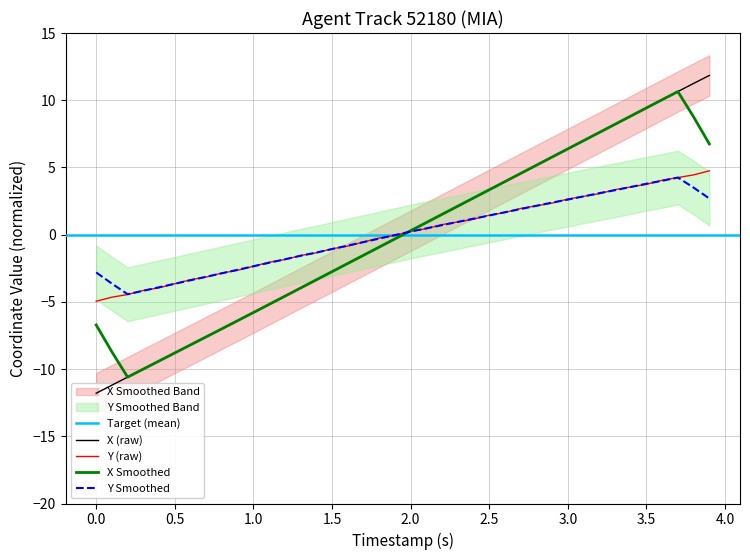

Reading left to right, transcribe all the data shown in this chart.

X: -11.8	-11.2	-10.6	-10.0	-9.4	-8.8	-8.2	-7.6	-7.0	-6.4	-5.8	-5.2	-4.6	-4.0	-3.4	-2.8	-2.1	-1.5	-0.9	-0.3	0.3	0.9	1.5	2.1	2.7	3.3	3.9	4.6	5.2	5.8	6.4	7.0	7.6	8.2	8.8	9.4	10.0	10.6	11.3	11.8
Y: -5.0	-4.7	-4.5	-4.2	-4.0	-3.7	-3.4	-3.2	-2.9	-2.7	-2.4	-2.1	-1.9	-1.6	-1.4	-1.1	-0.9	-0.6	-0.3	-0.1	0.2	0.4	0.7	0.9	1.1	1.4	1.6	1.9	2.1	2.3	2.6	2.8	3.0	3.3	3.5	3.7	4.0	4.2	4.4	4.7